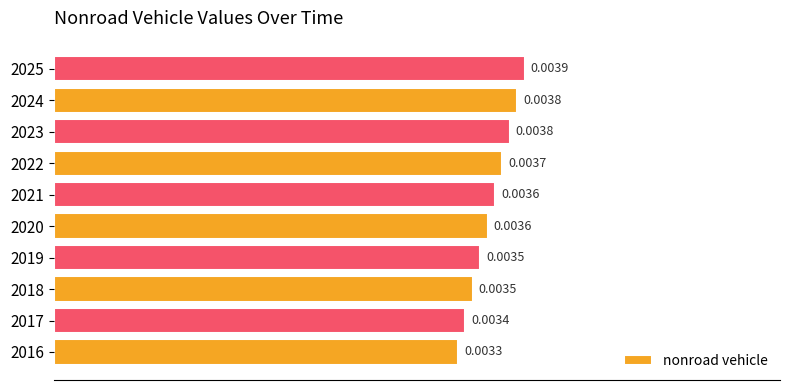

How many data points does each series have?

10